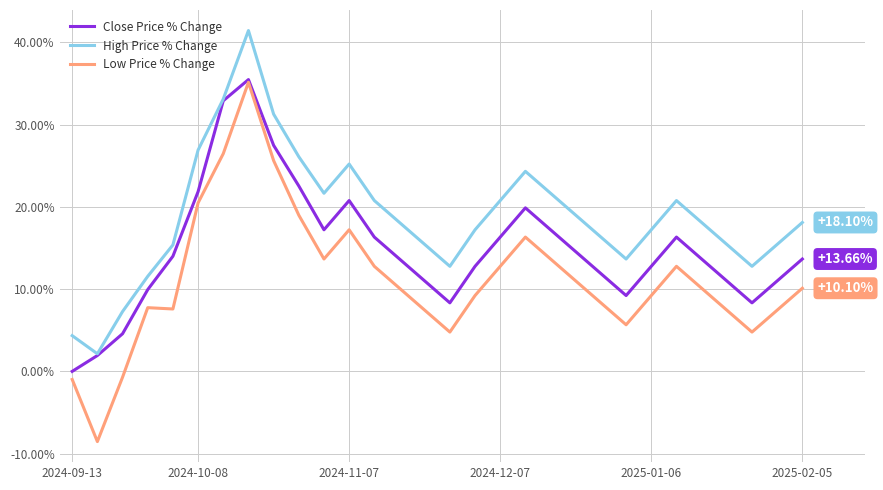

Which series has the largest total across all categories?

High Price % Change